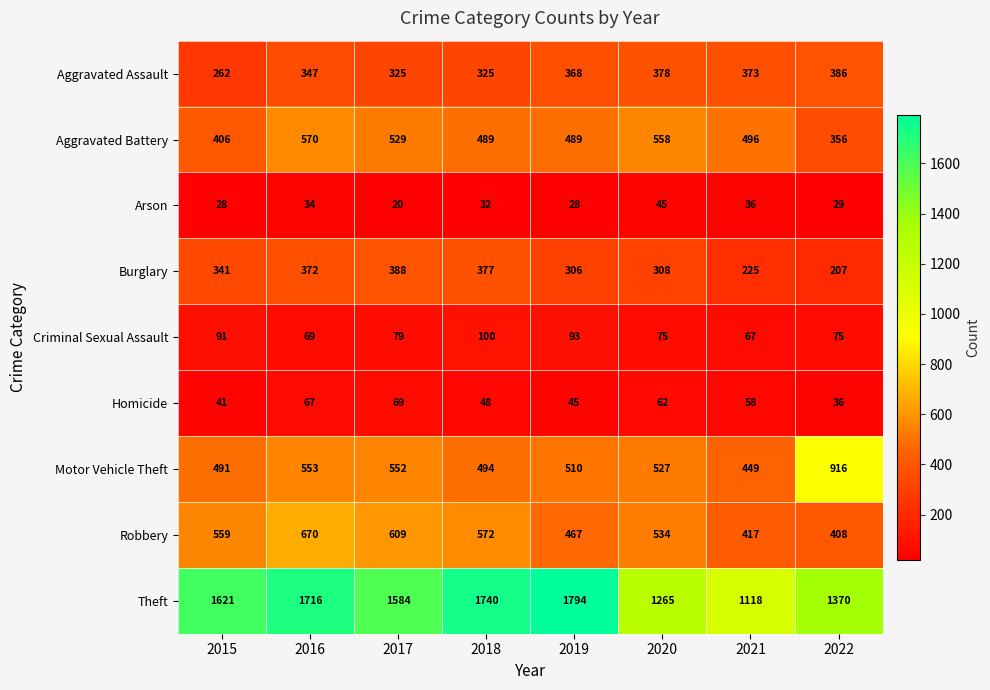

How many data points does each series have?

8